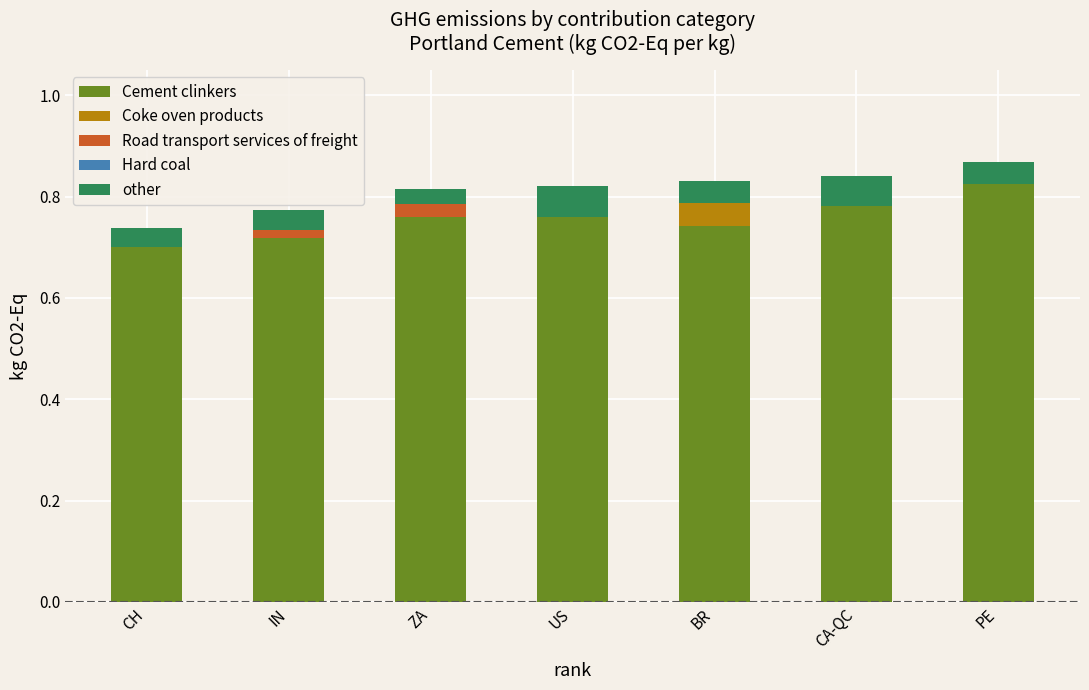

Is it true that Cement clinkers equals 1.0 at ZA?

False